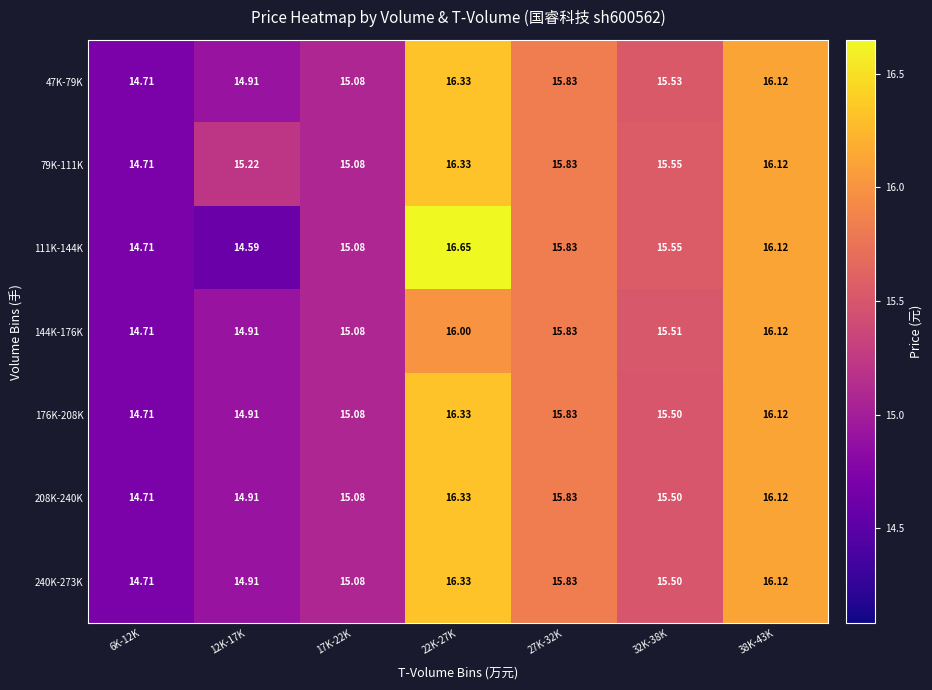

Is the value of 144K-176K at 32K-38K greater than the value of 240K-273K at 17K-22K?

Yes